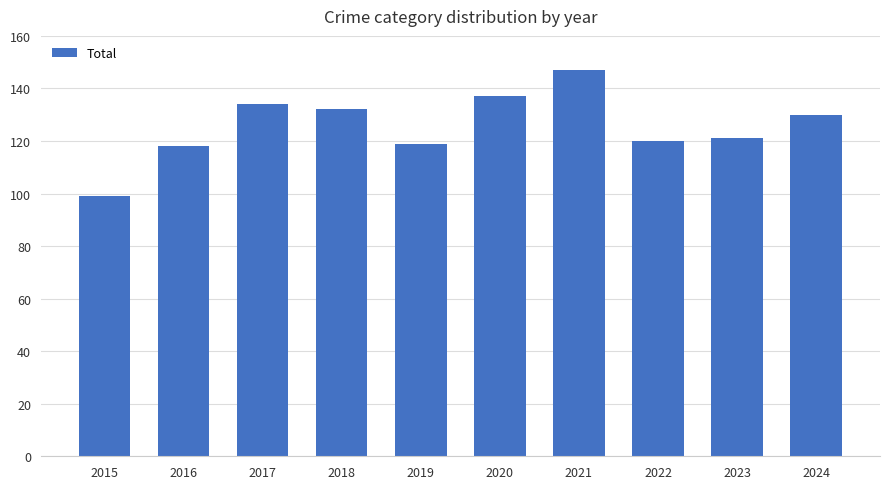

Where does the data first go above 130?

2017